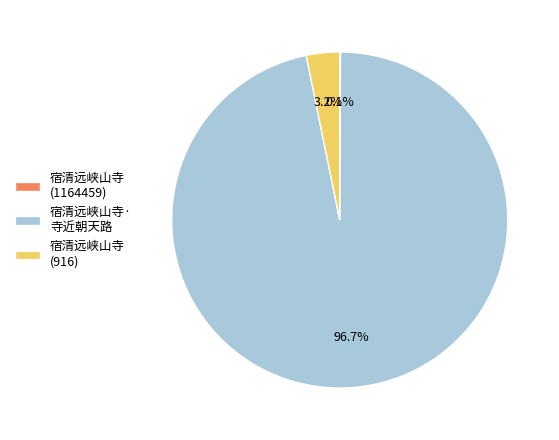

What is the largest slice in the pie chart?

宿清远峡山寺· 寺近朝天路